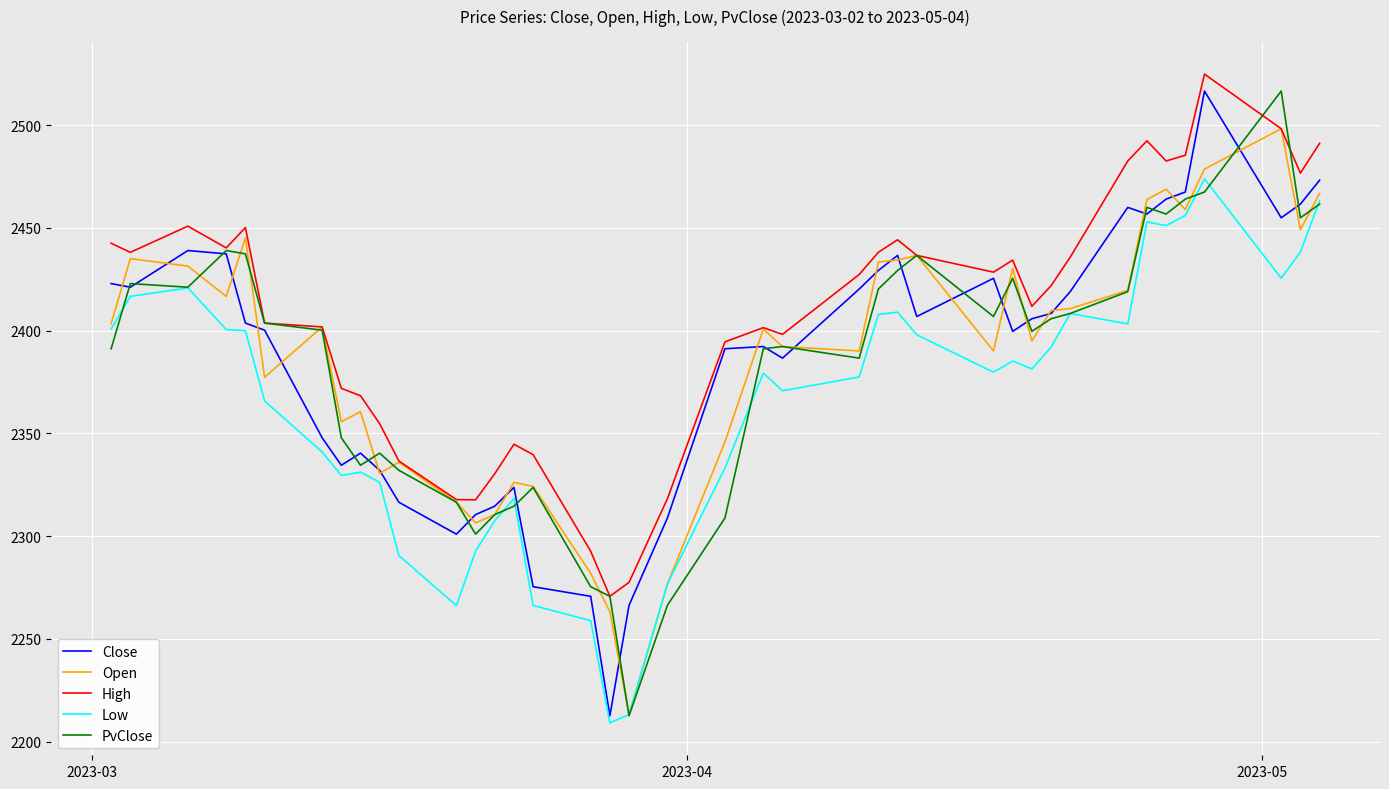

What is the greatest value displayed?

2524.8